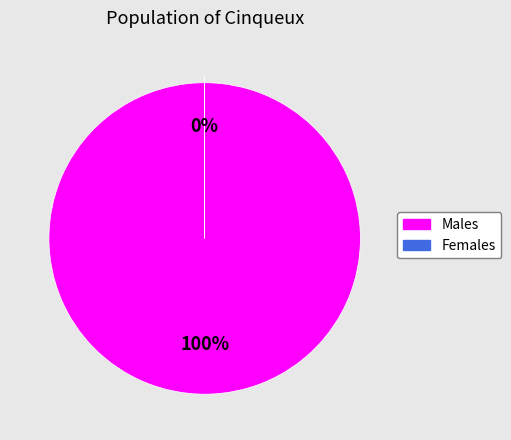

To the nearest percent, what is the difference between the largest and smallest slice percentages?

100%